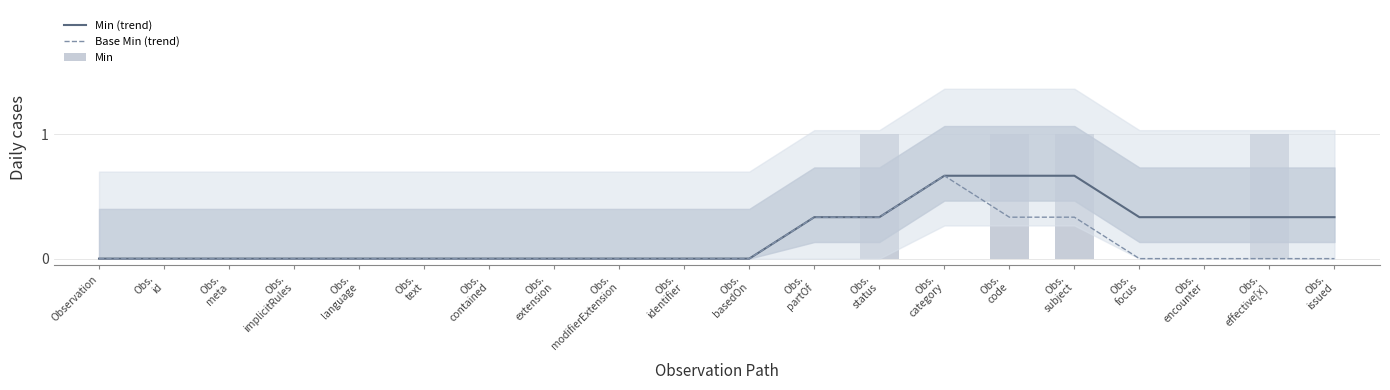

The Base Min (trend) series shows 0.0 at Obs.
effective[x]. True or false?

True